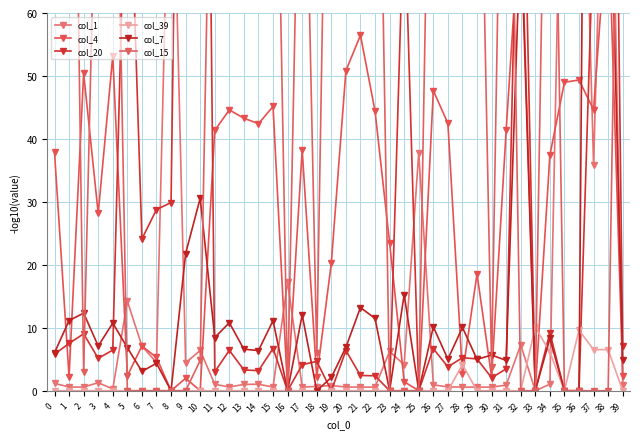

What is the spread (max minus min) of values at 30?

5.7